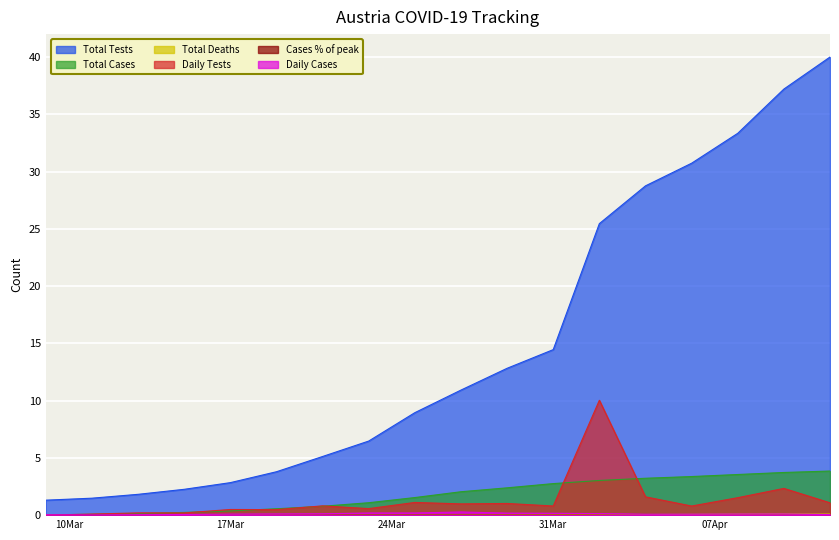

What is the label of the 7th point from the left?

2020-03-21